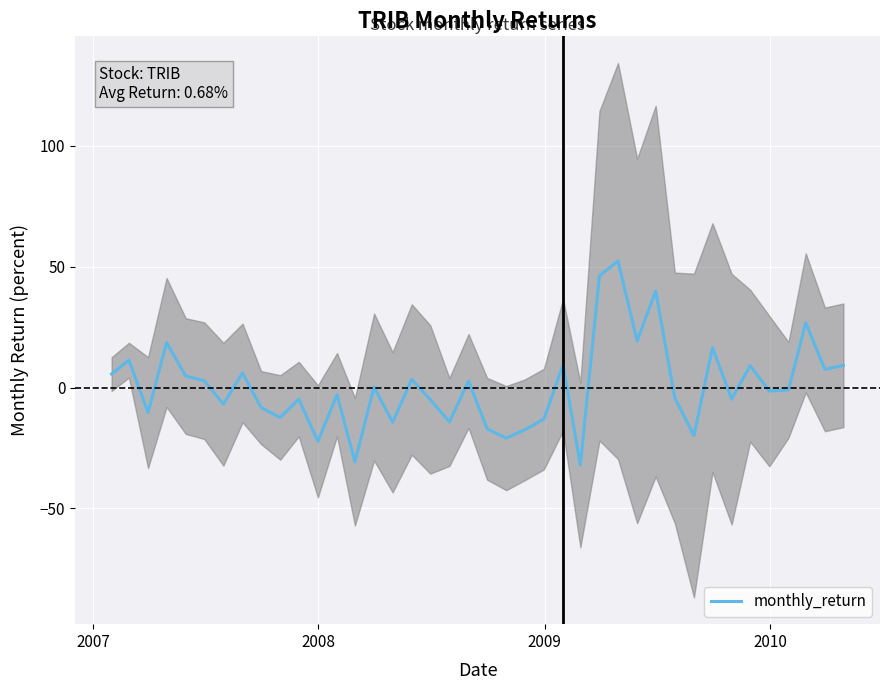

How many points are higher than both their immediate neighbors (excluding endpoints)?

14